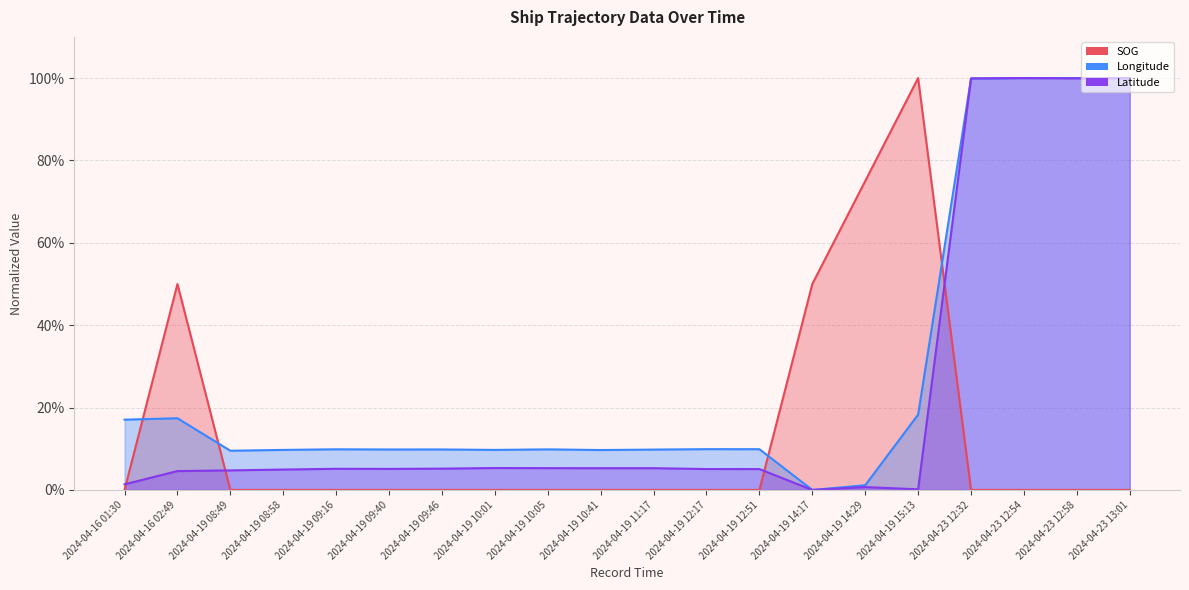

Is it true that Longitude equals 1.0 at 2024-04-23 12:58?

True